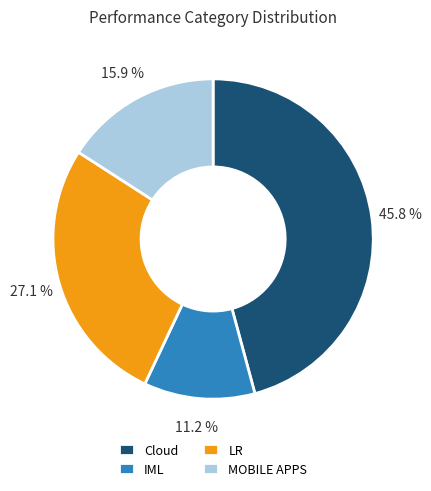

What percentage do IML and MOBILE APPS together represent?

27.1%